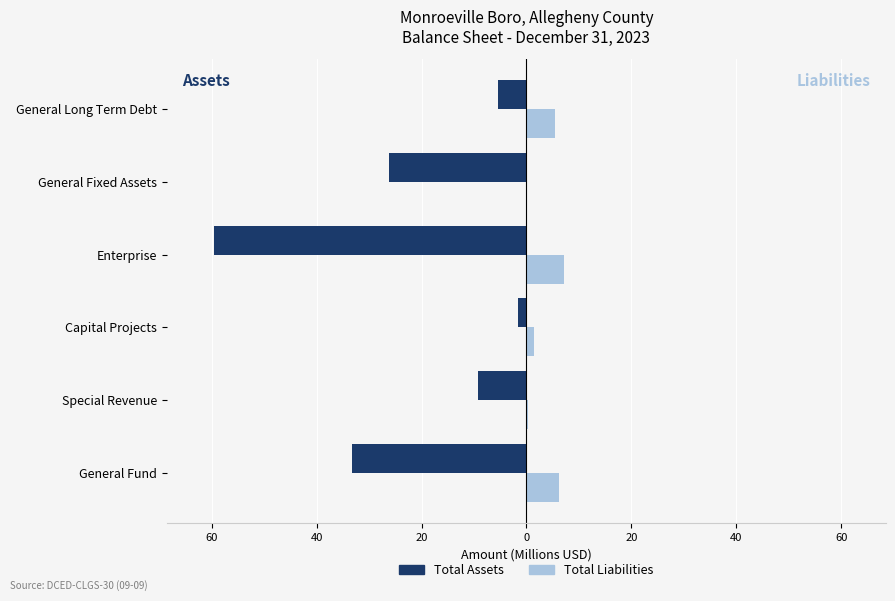

What are all the series names shown in the legend?

Total Assets, Total Liabilities